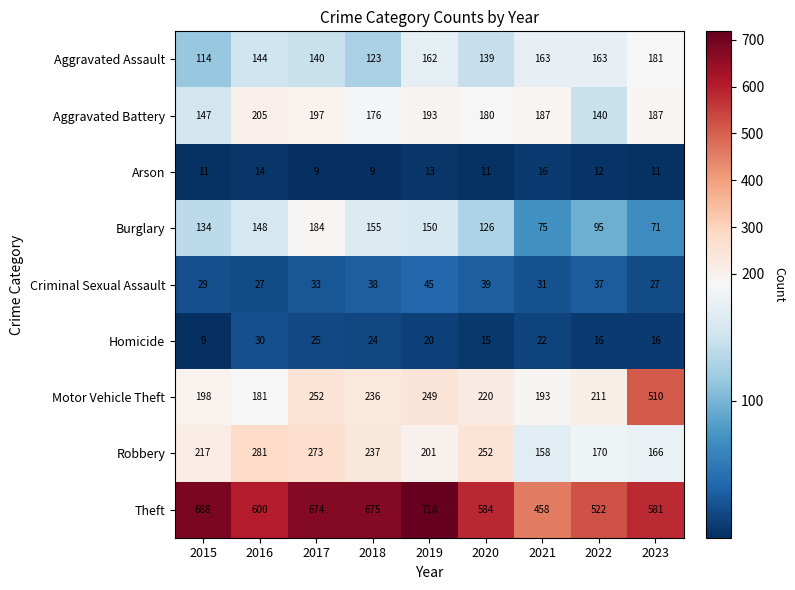

At 2020, list the series in order from largest to smallest.

Theft, Robbery, Motor Vehicle Theft, Aggravated Battery, Aggravated Assault, Burglary, Criminal Sexual Assault, Homicide, Arson